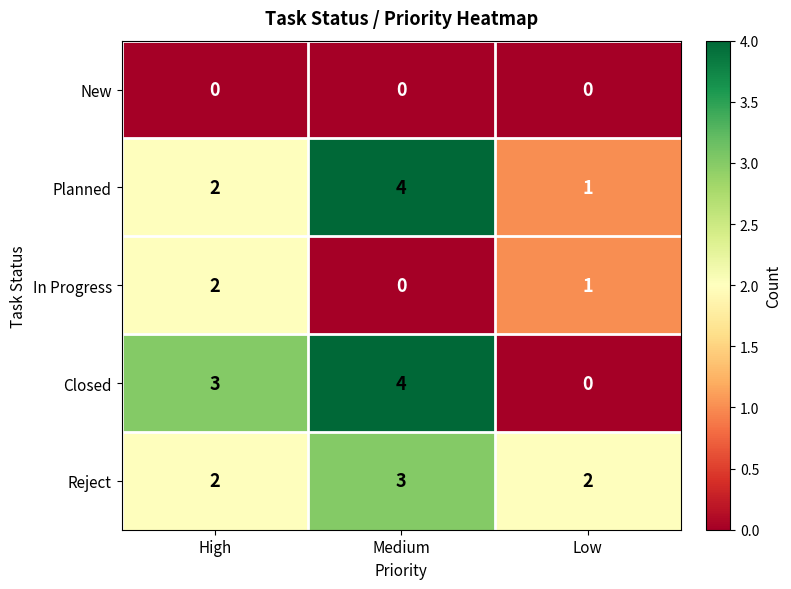

True or false: In Progress has a value of 1 at Low.

True